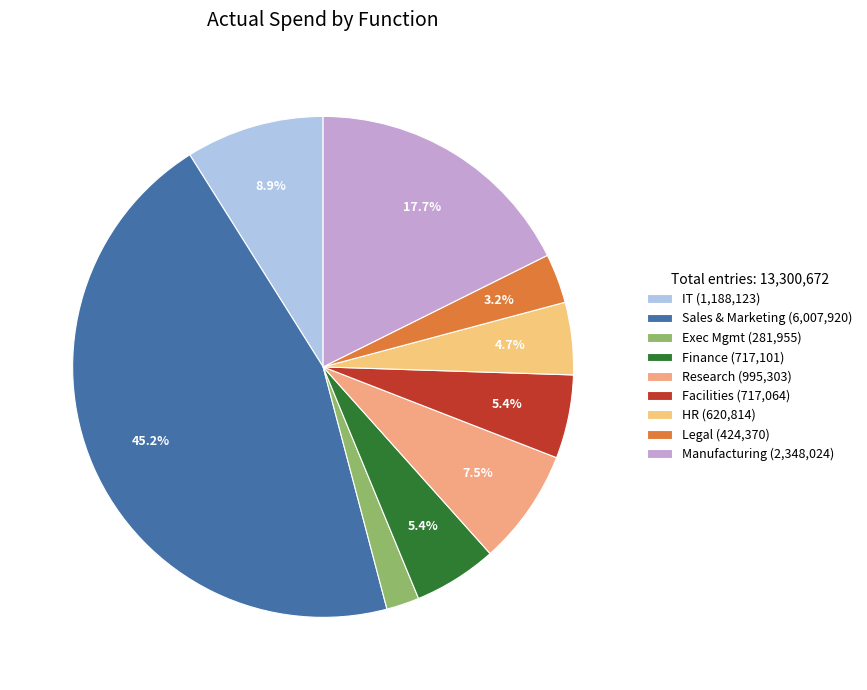

How many segments does this pie chart have?

9